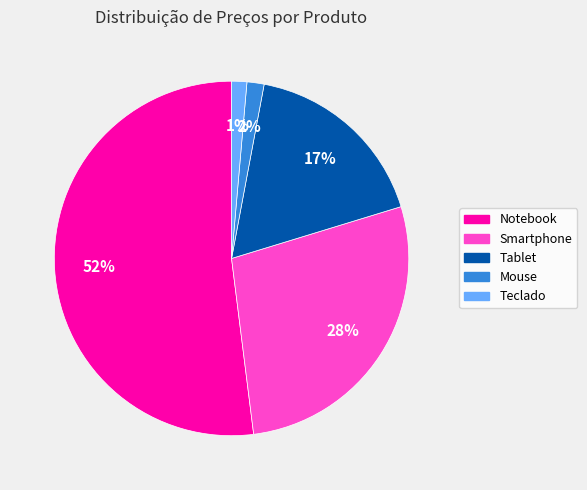

Do Teclado and Tablet together represent more than half of the pie?

No